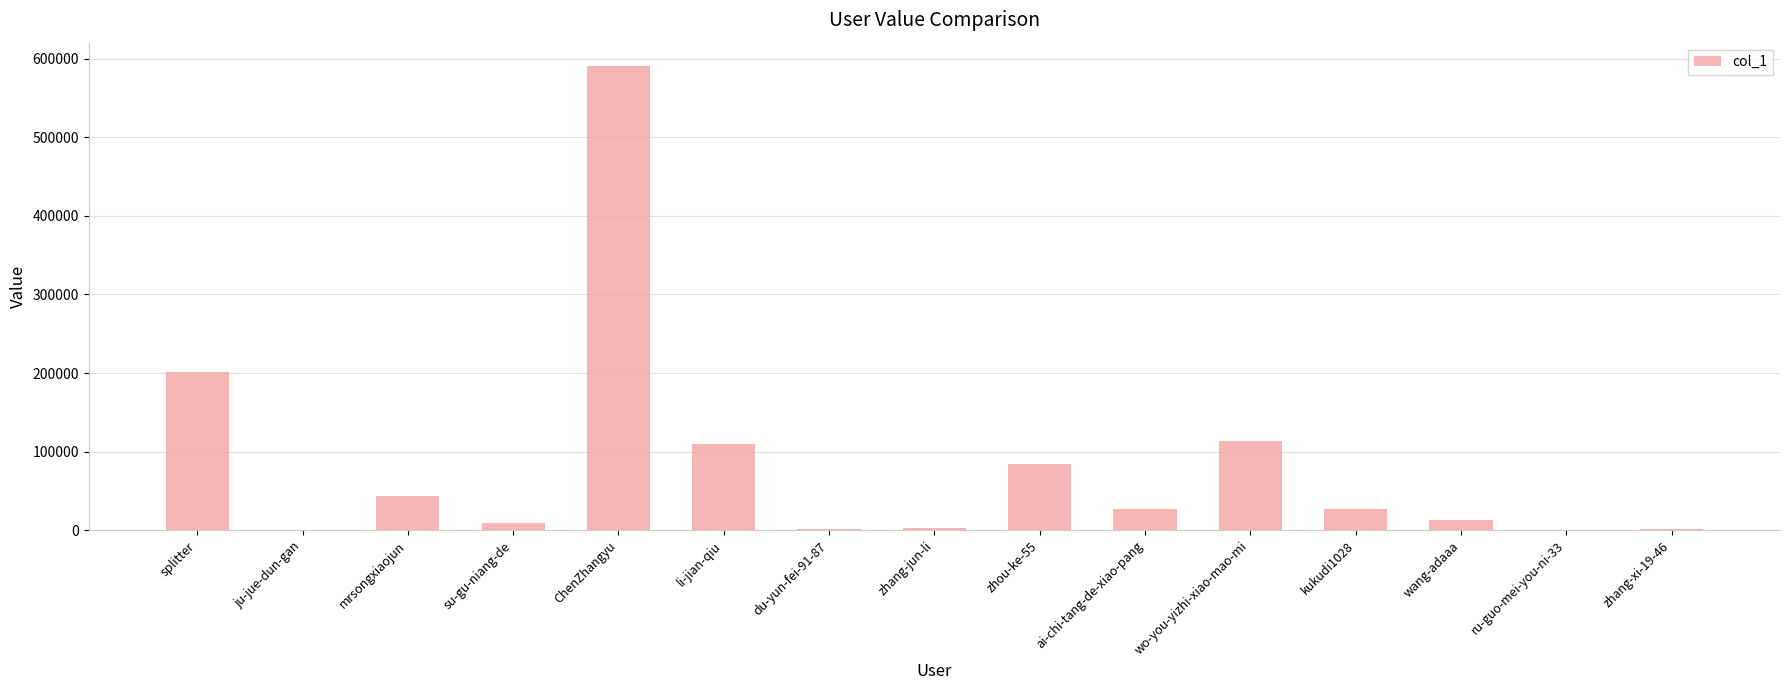

Which label corresponds to the largest value in the chart?

ChenZhangyu